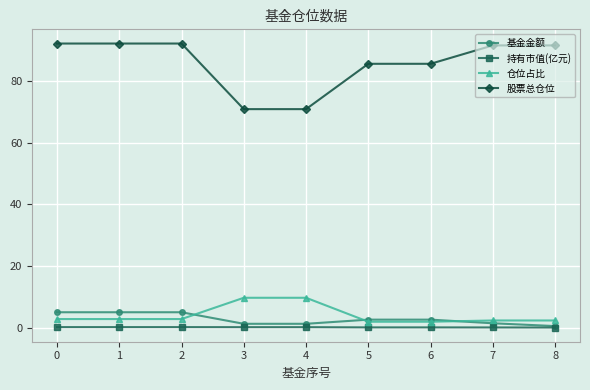

The value of 股票总仓位 at 7 is 91.6. True or false?

True